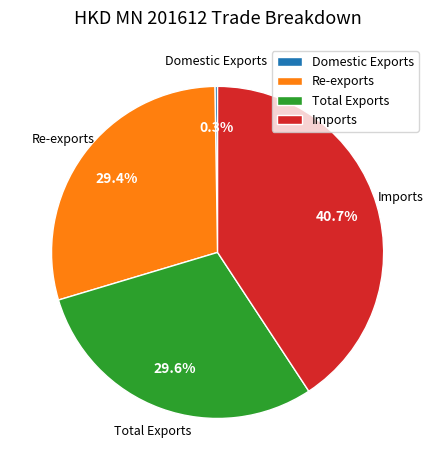

To the nearest percent, what is the average slice percentage?

25%